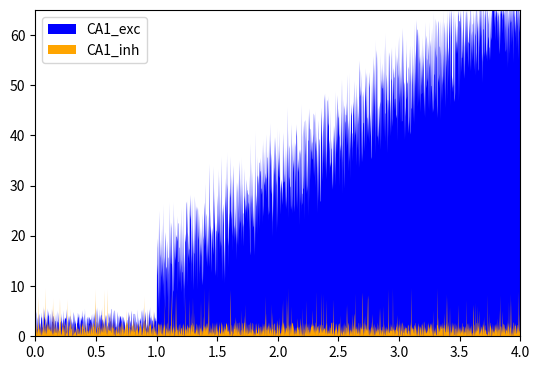

Between 0 and 1, which series saw the biggest shift?

CA1_exc